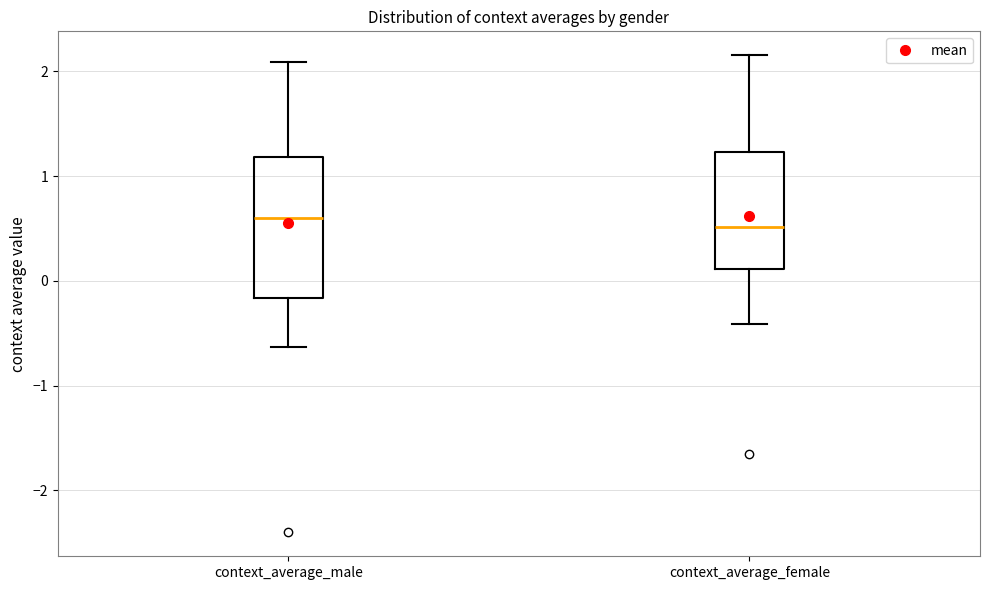

Reading left to right, read every box against the y-axis: the position of its median line, the range the box covers, and the ends of its whiskers. The values are not printed on the chart, so give them approximately, as read against the axis.

context_average_male: median 0.6, box -0.2 to 1.2, whiskers -0.6 to 2.1
context_average_female: median 0.5, box 0.1 to 1.2, whiskers -0.4 to 2.2